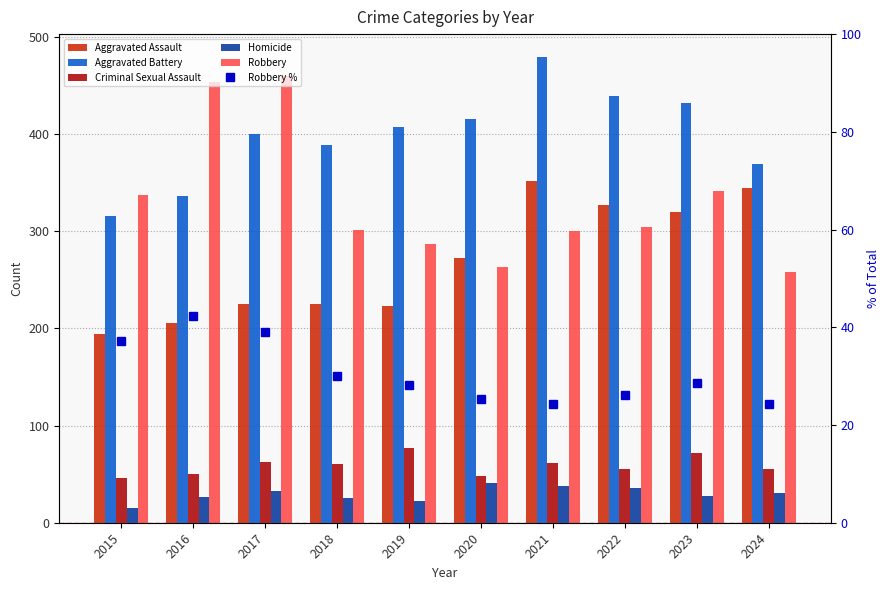

Which category has the highest value in the Robbery series?

2017